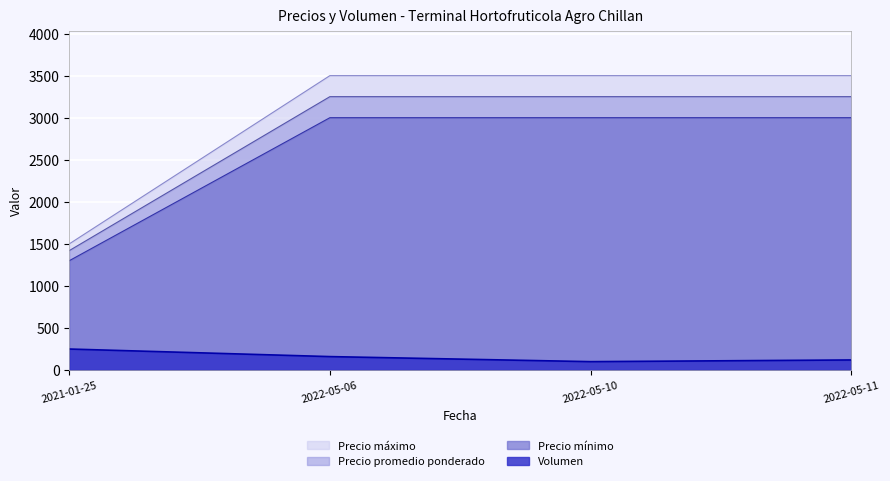

True or false: Precio minimo and Volumen cross at least once.

False